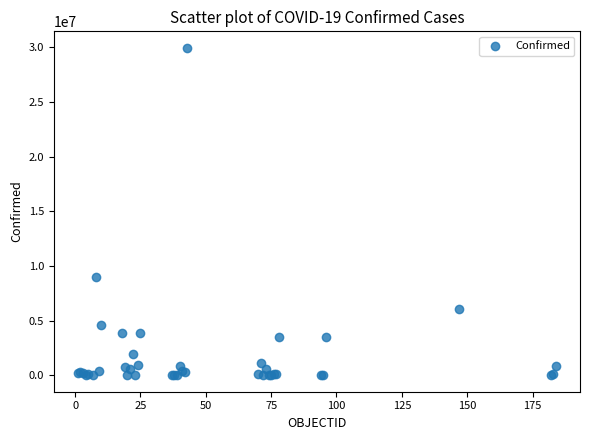

What Y value in the scatter plot is closest to 14979490?

9037911